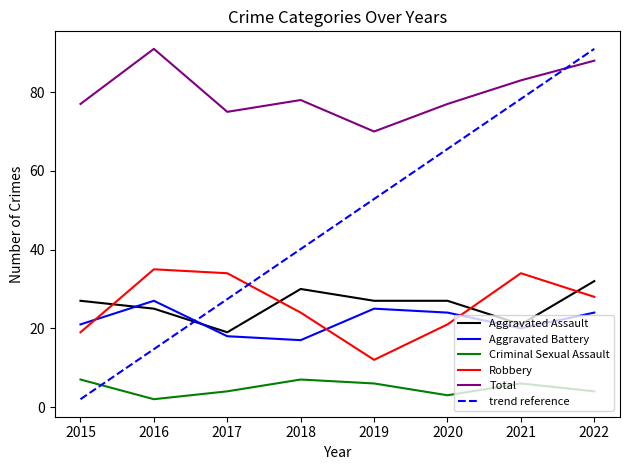

What is the difference between the maximum and minimum values in the Robbery series?

23